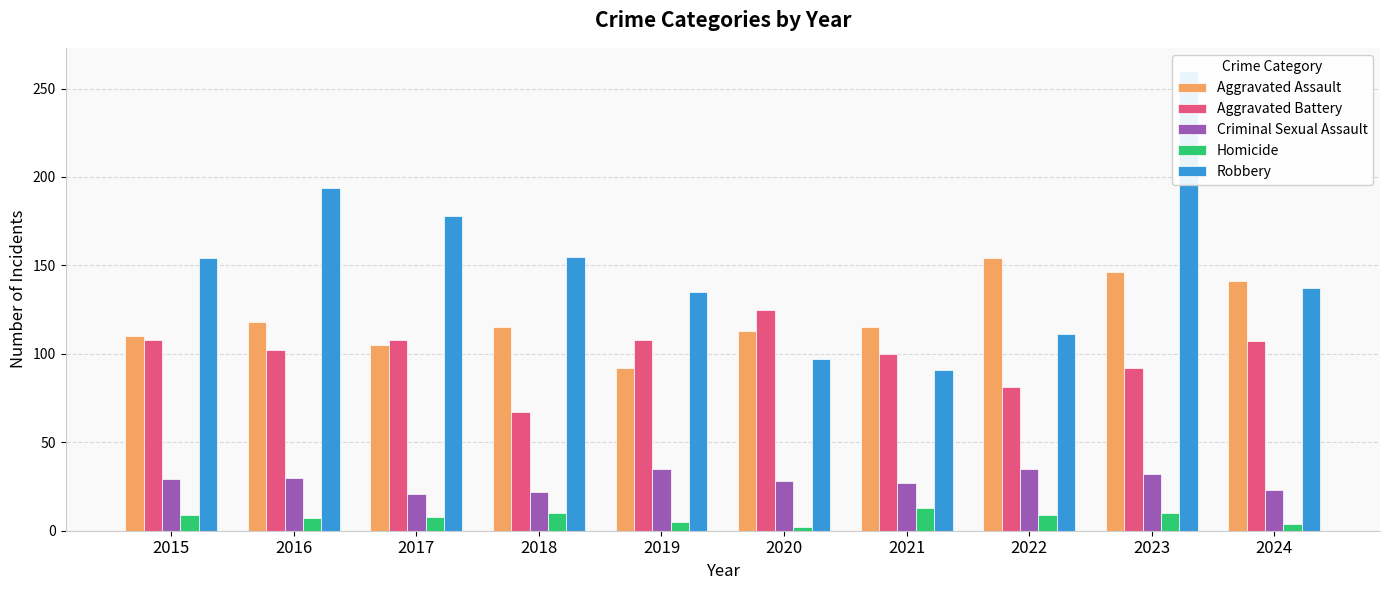

Reading left to right, transcribe all the data shown in this chart.

Aggravated Assault: 110	118	105	115	92	113	115	154	146	141
Aggravated Battery: 108	102	108	67	108	125	100	81	92	107
Criminal Sexual Assault: 29	30	21	22	35	28	27	35	32	23
Homicide: 9	7	8	10	5	2	13	9	10	4
Robbery: 154	194	178	155	135	97	91	111	260	137